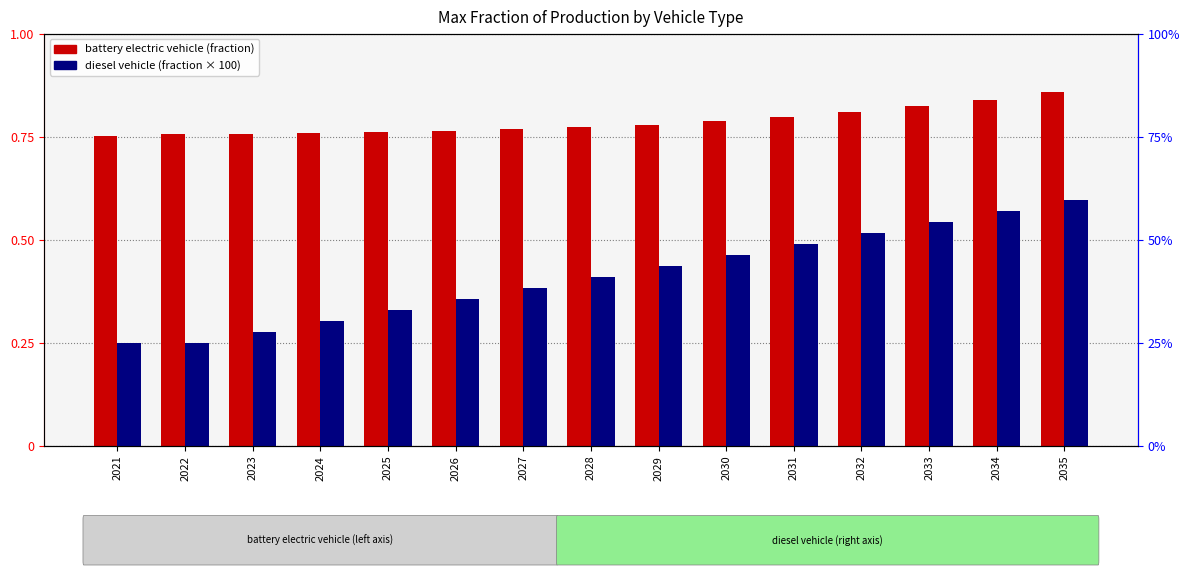

Which series changed the most between 2025 and 2026?

diesel vehicle